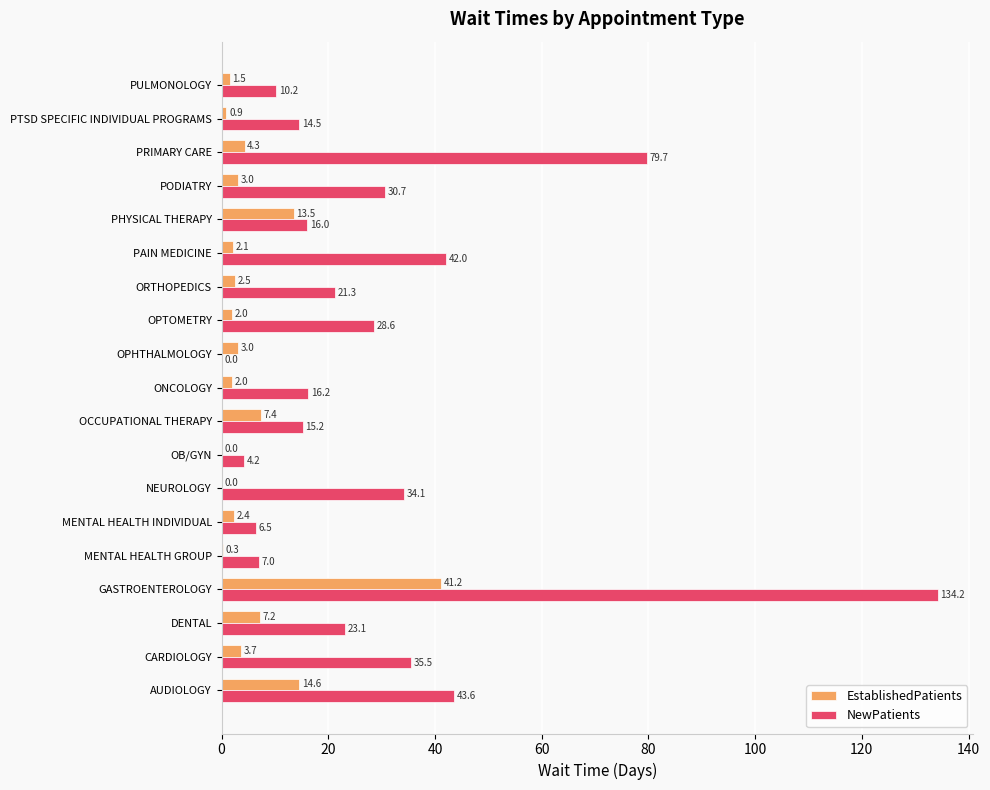

At which category is the sum across all series the highest?

GASTROENTEROLOGY